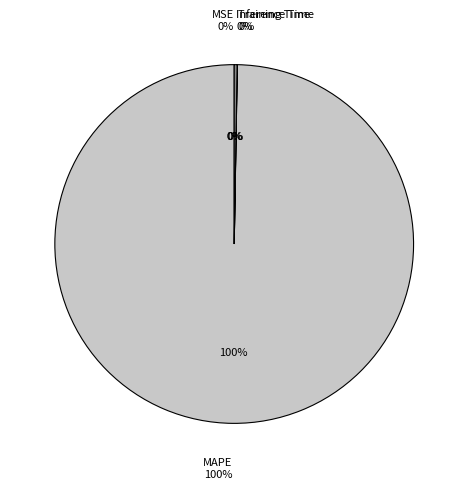

Which has a higher value, MAPE or MSE?

MAPE